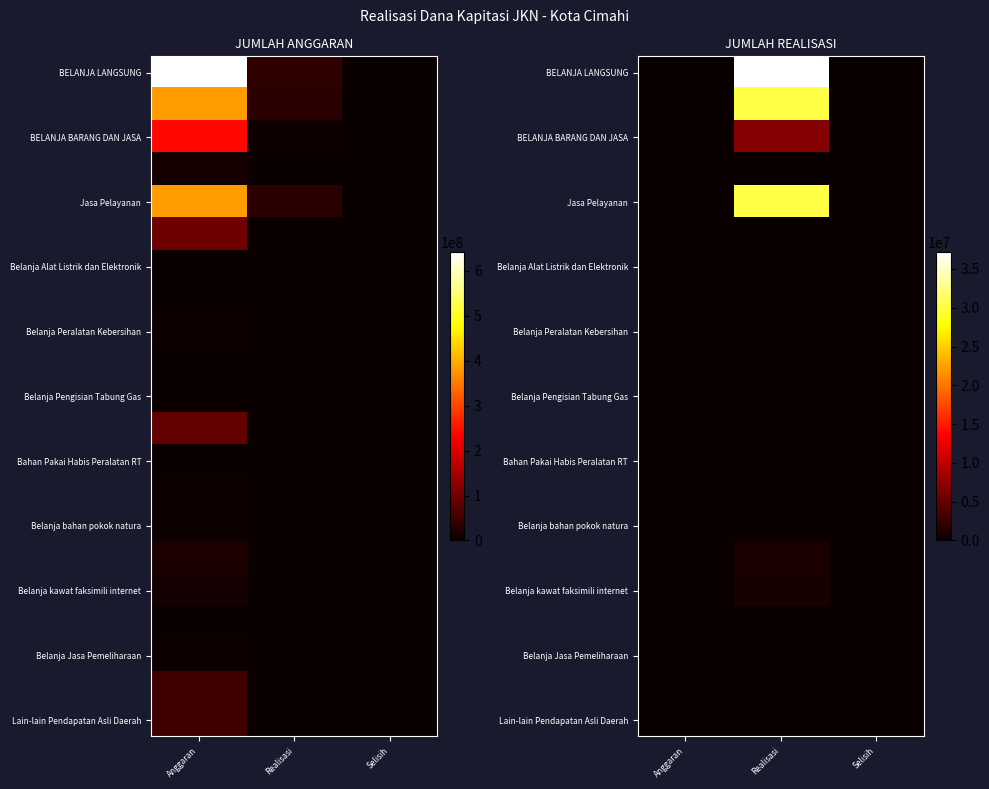

At which category does the chart reach its minimum across all series?

Selisih